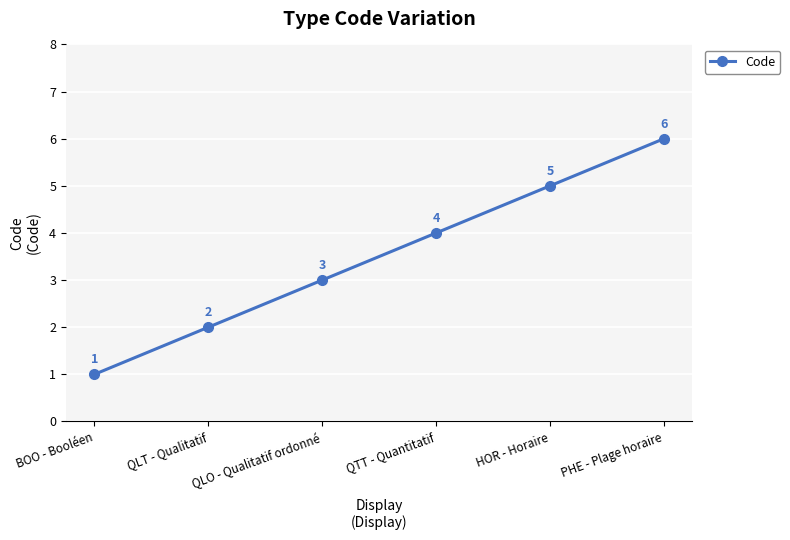

What is the minimum value shown in the chart?

1